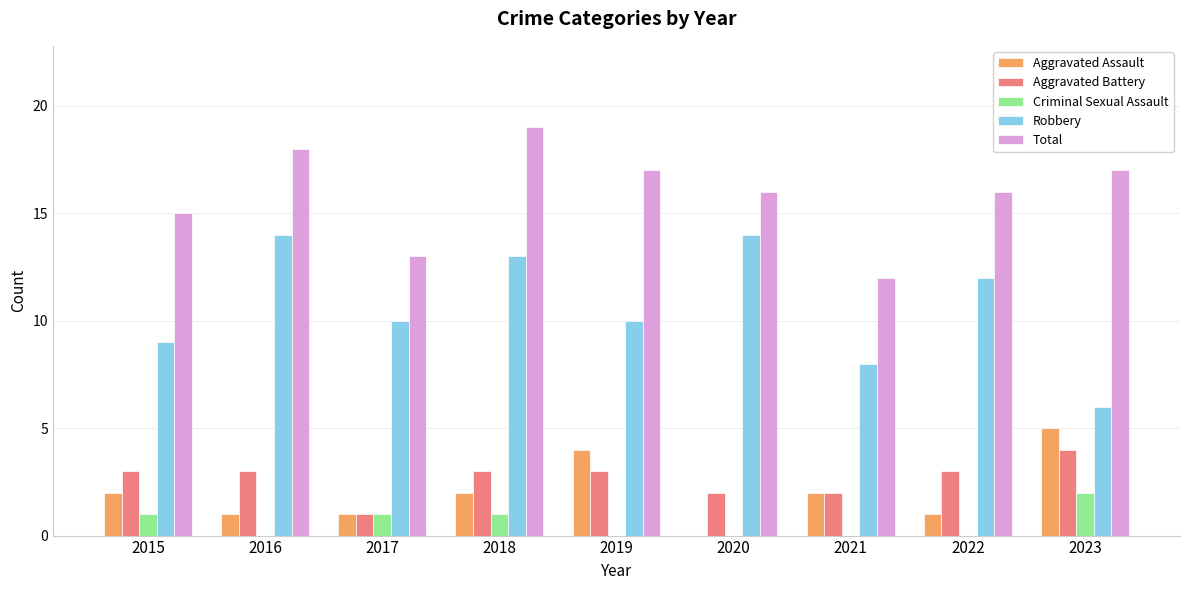

The Aggravated Assault series shows 3 at 2019. True or false?

False